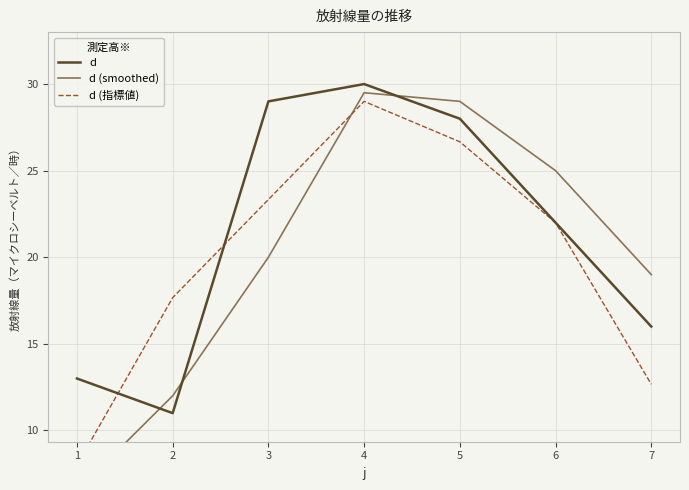

At which category is the sum across all series the highest?

4